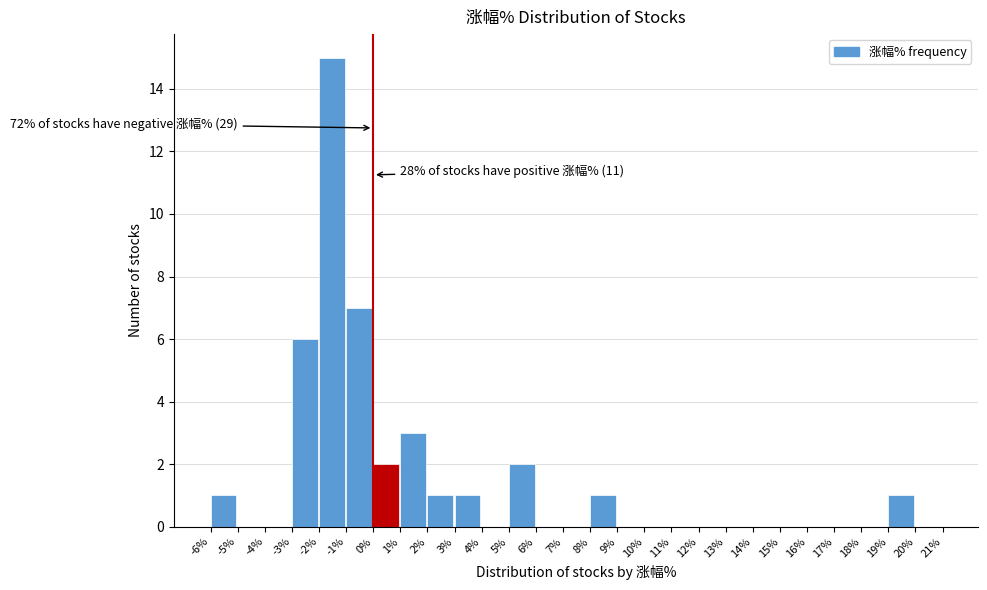

Over which range of the x-axis is the bar tallest?

-2% to -1%